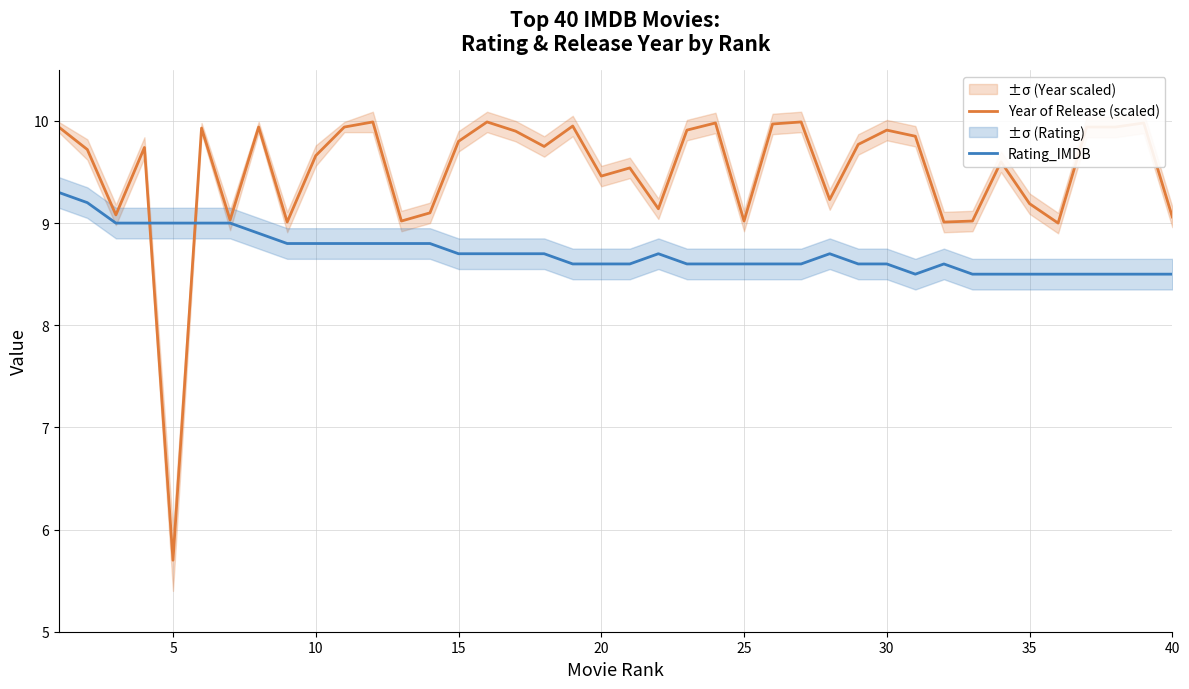

Is it true that Year of Release (scaled) equals 2.3 at 30?

False